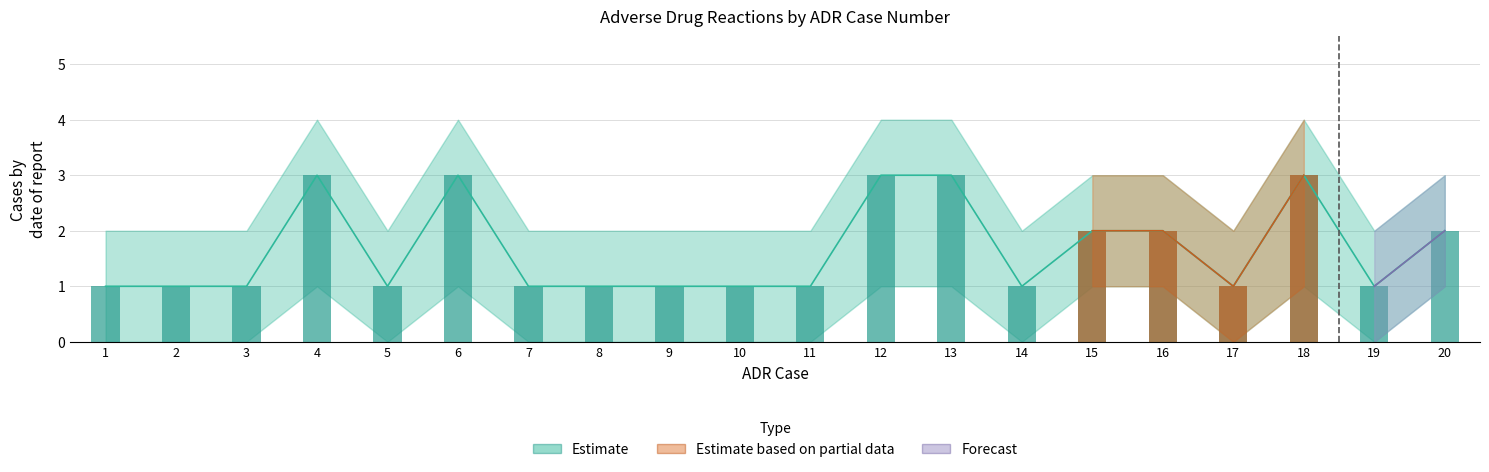

What is the total value across all series at 8?

2